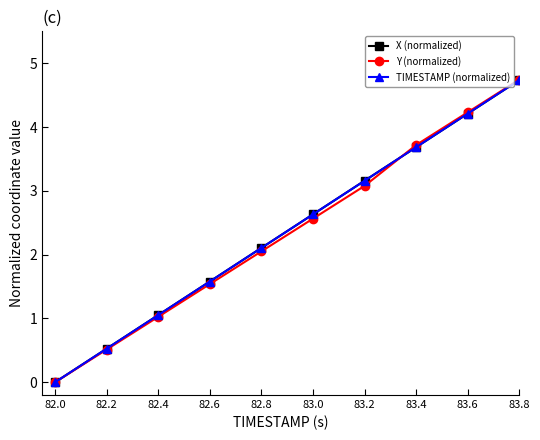

Which series has the widest spread of values?

Y (normalized)